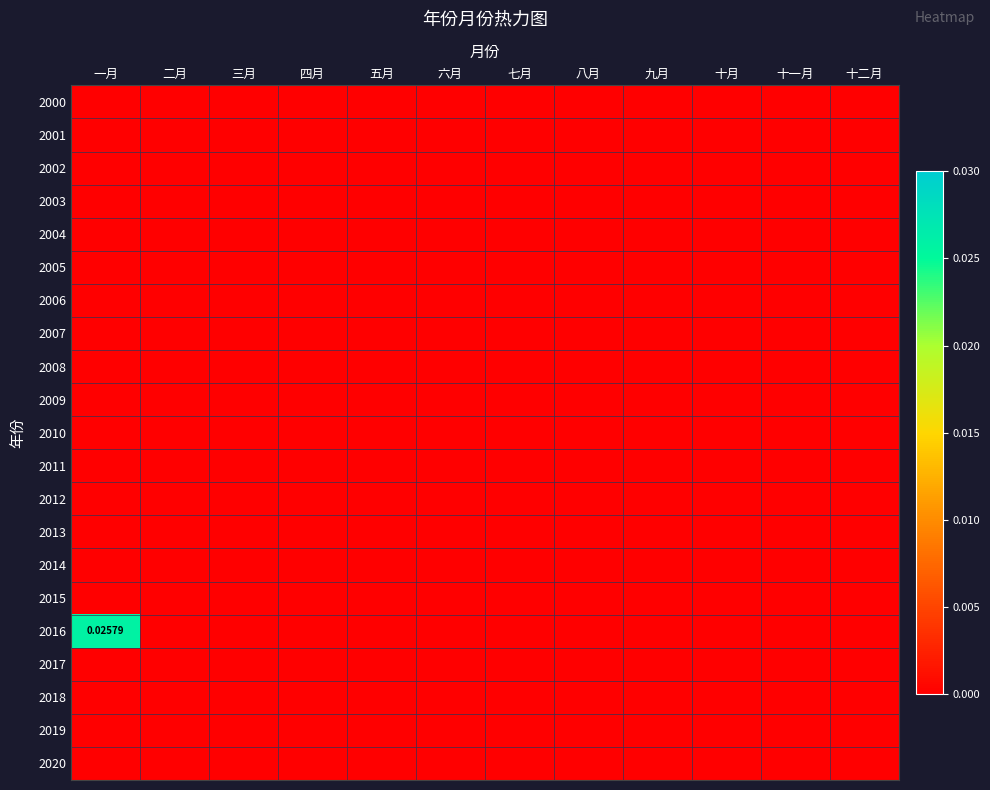

Is it true that 2013 equals 0.0 at 五月?

True